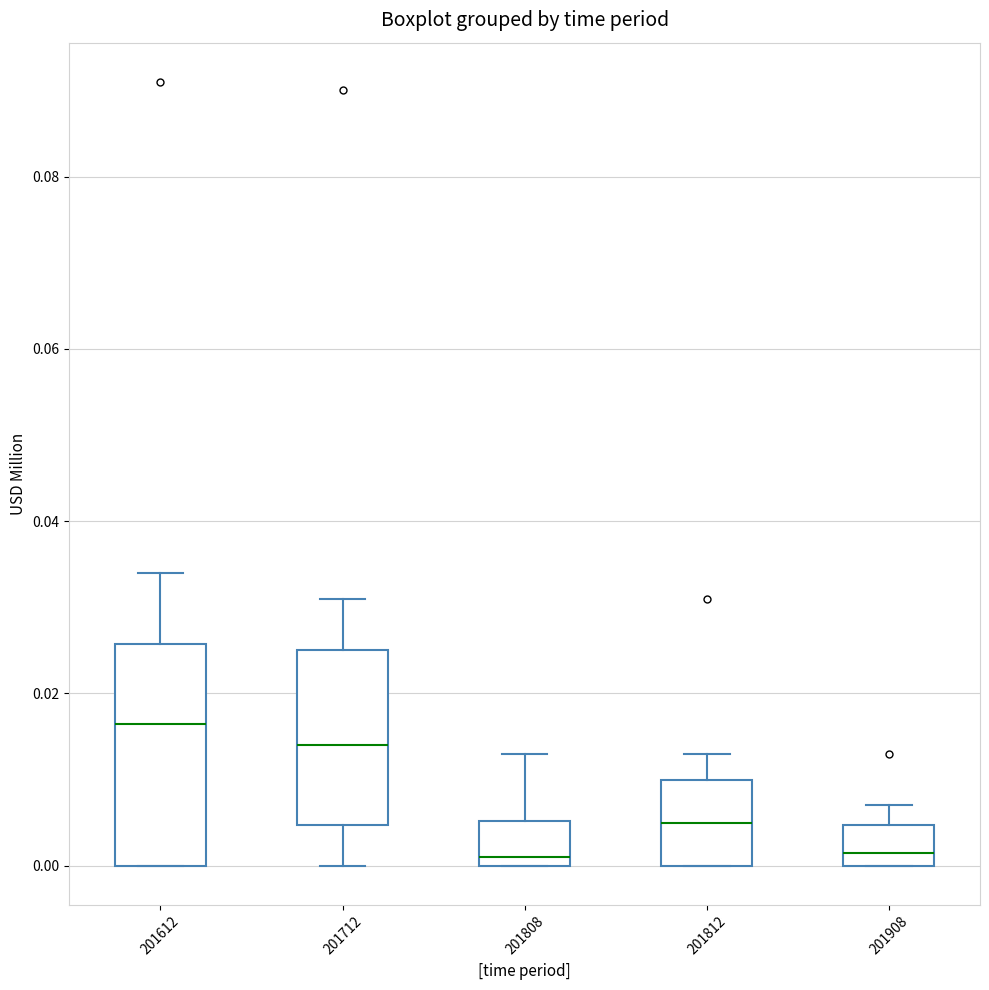

Reading left to right, transcribe this box plot: for each box, give where its median line is, the range the box spans, and where its two whiskers end, as read against the y-axis. The values are not printed on the chart, so give them approximately, as read against the axis.

201612: median 0.016, box 0.000 to 0.026, whiskers 0.000 to 0.034
201712: median 0.014, box 0.004 to 0.026, whiskers 0.000 to 0.032
201808: median 0.002, box 0.000 to 0.006, whiskers 0.000 to 0.014
201812: median 0.006, box 0.000 to 0.010, whiskers 0.000 to 0.014
201908: median 0.002, box 0.000 to 0.004, whiskers 0.000 to 0.008